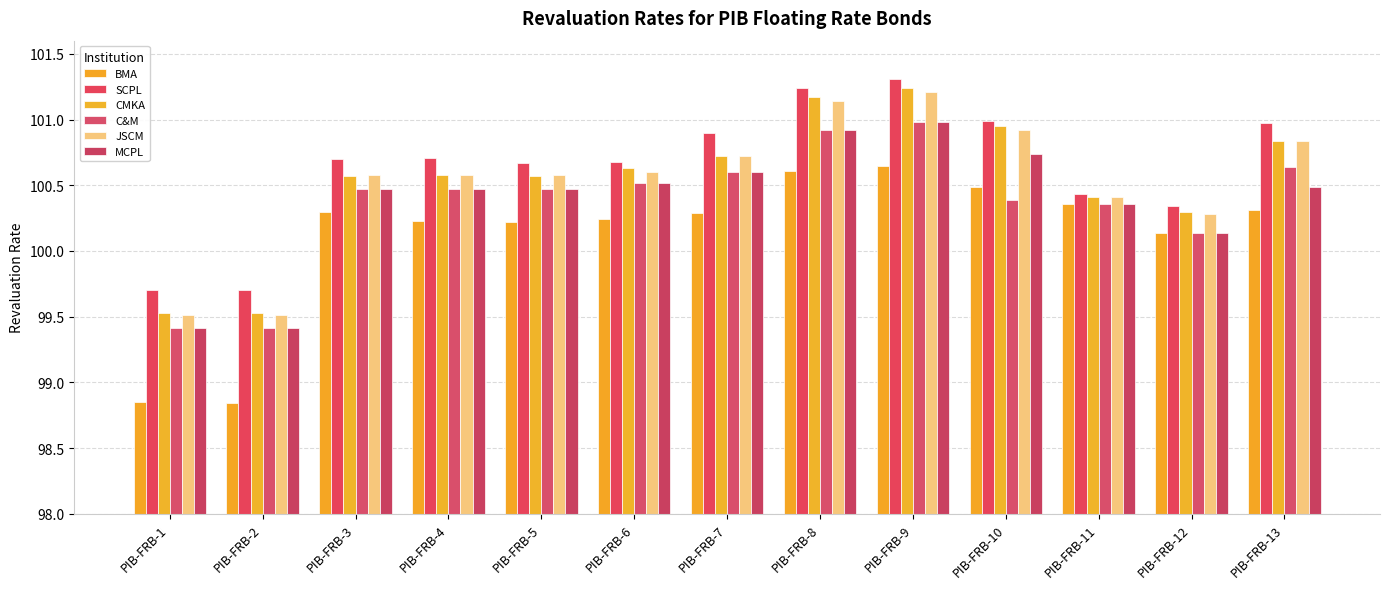

Are the bars grouped side by side (vs. stacked)?

Yes